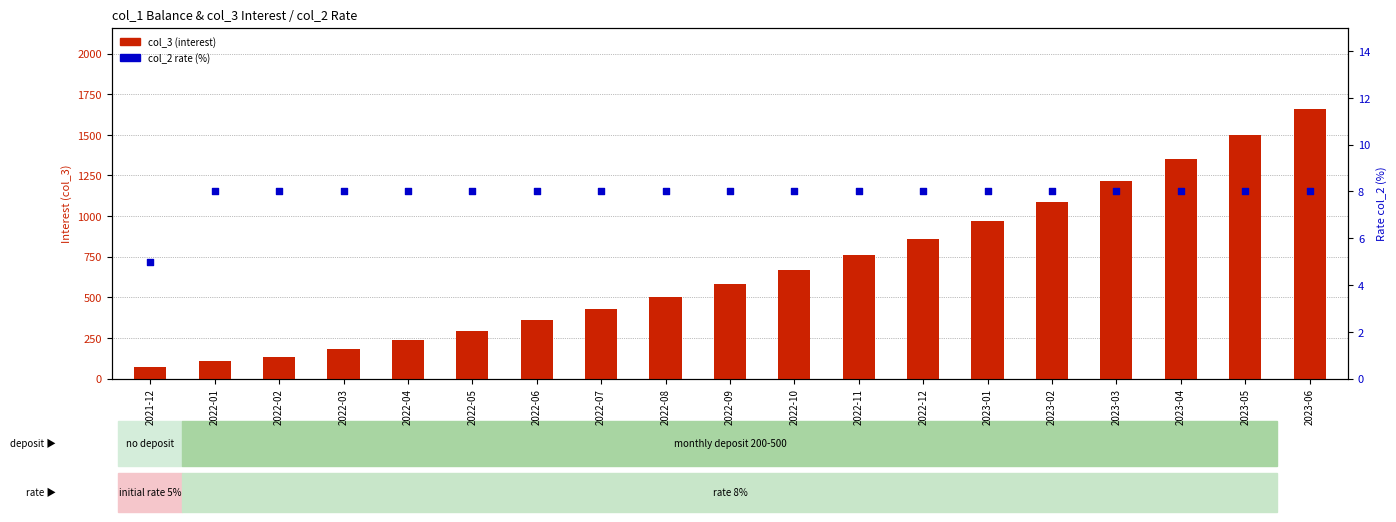

What is the total value across all series at 2023-02?

1096.5